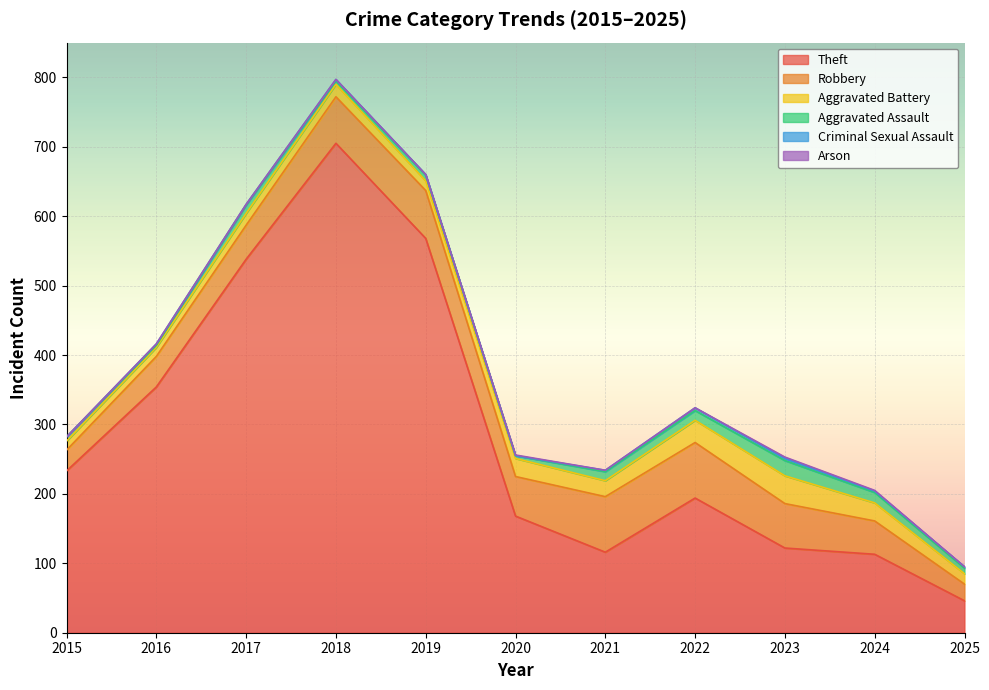

Where is the first local maximum for Robbery?

2019